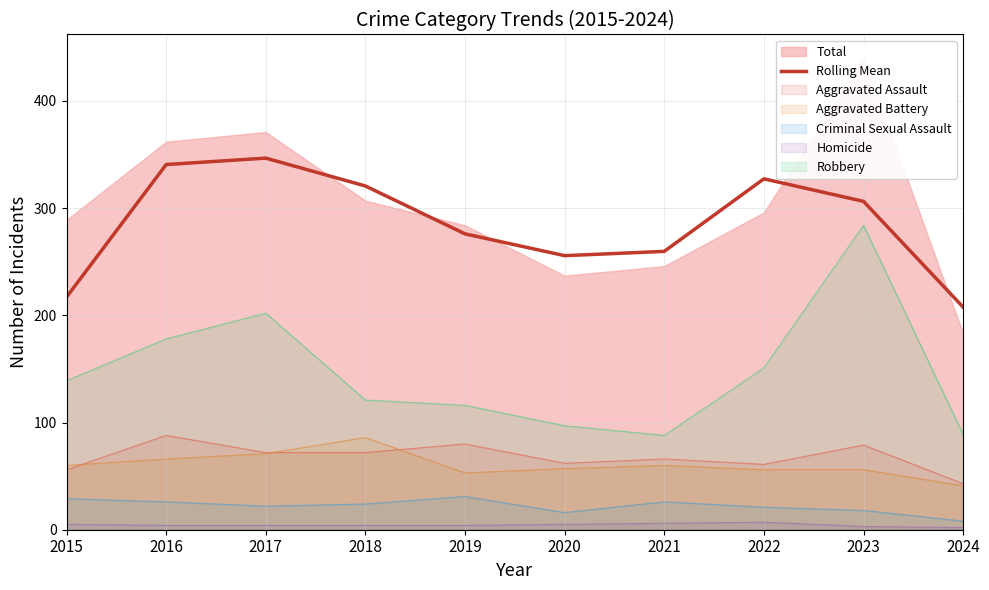

What is the minimum value shown in the chart?

207.7